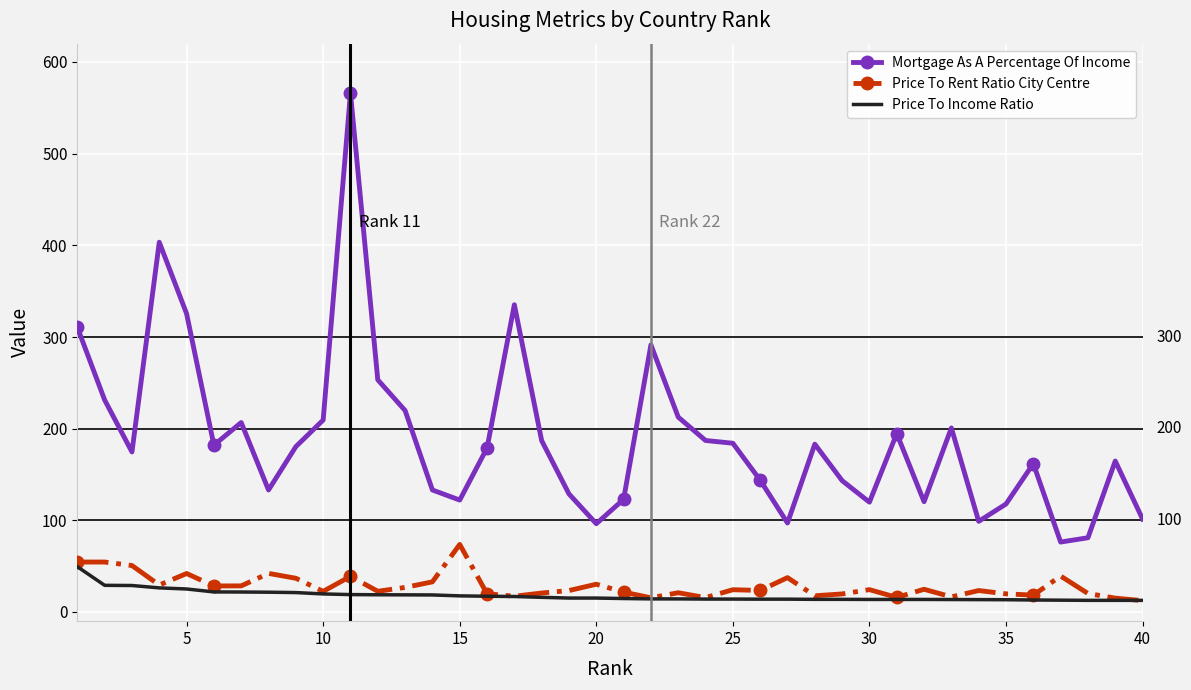

True or false: Mortgage As A Percentage Of Income has more than 0 points higher than both neighbors.

True